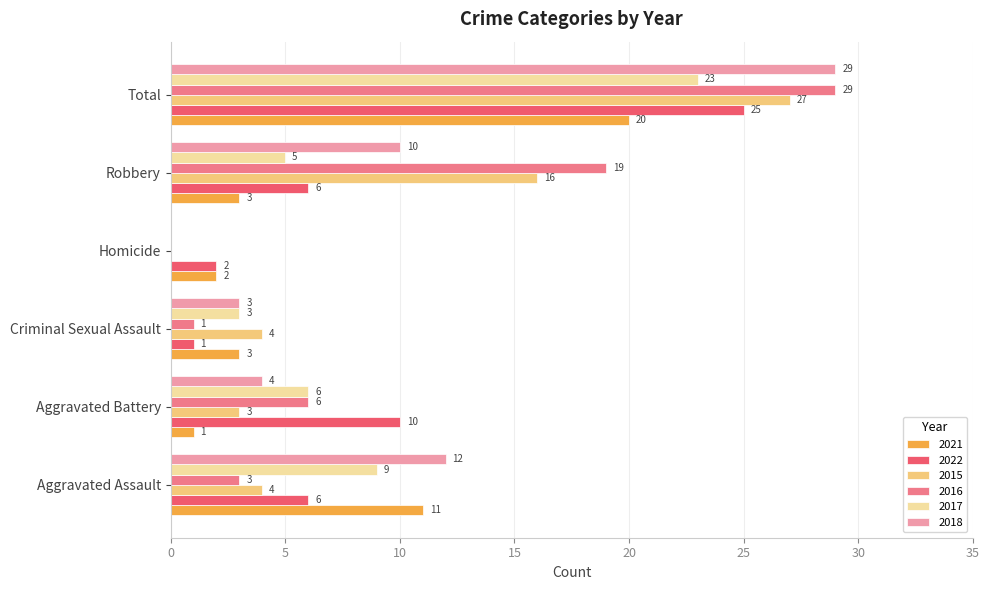

Is it true that 2021 equals 1 at Robbery?

False